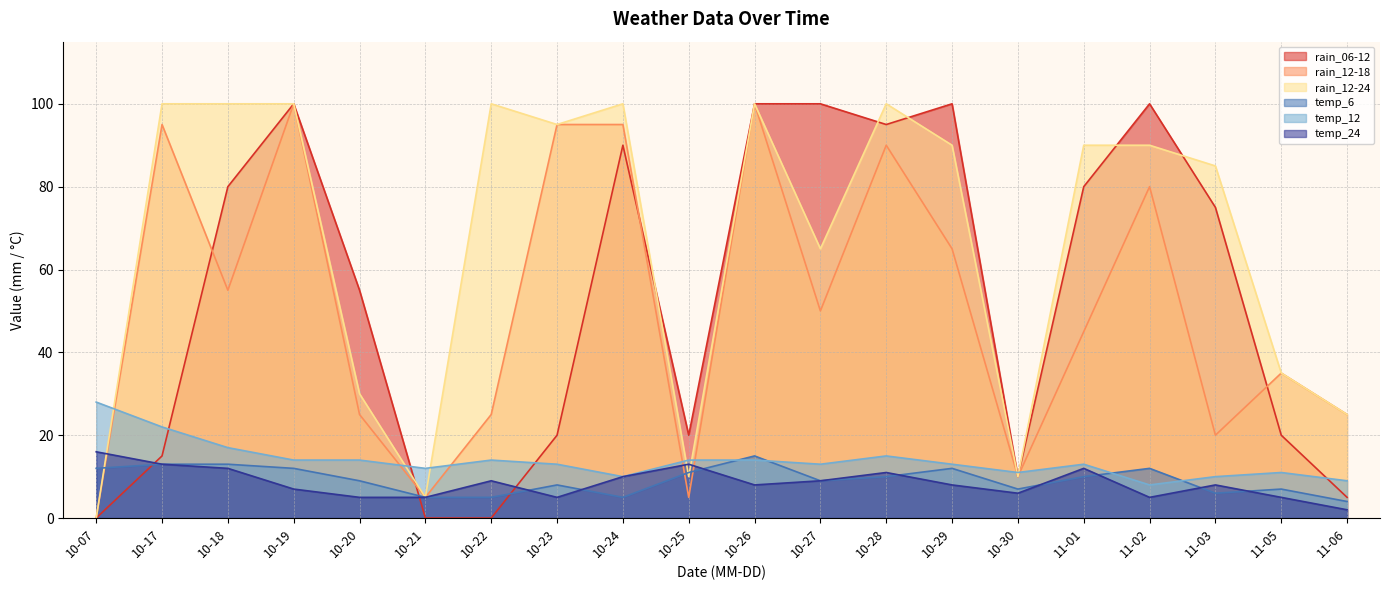

What is the label of the 5th point from the right?

11-01